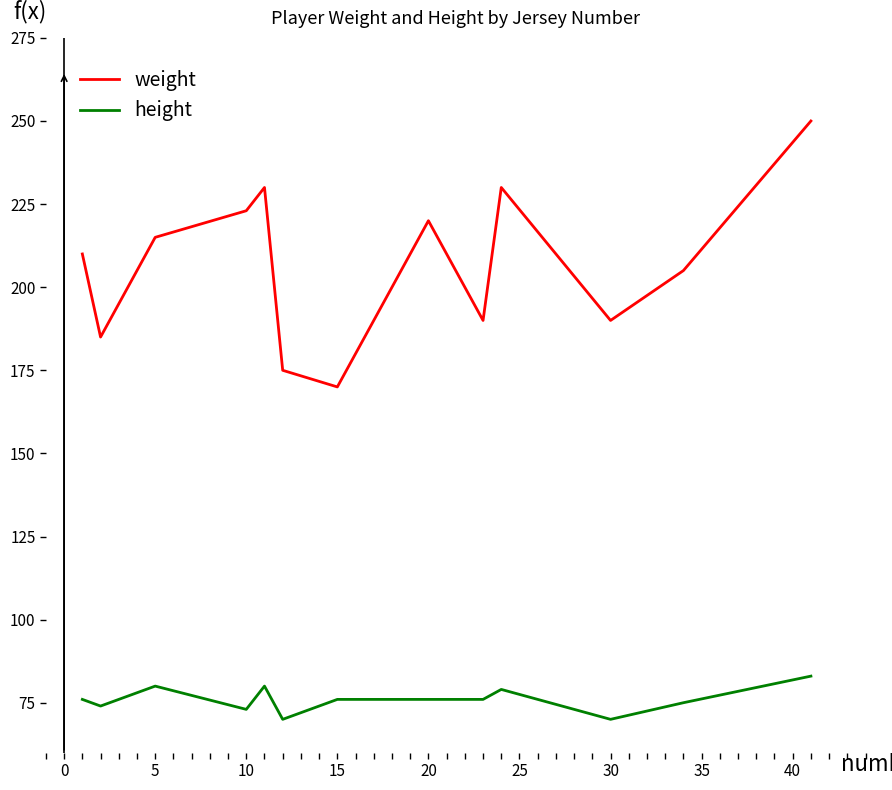

List the series in order of their overall mean, highest first.

weight, height